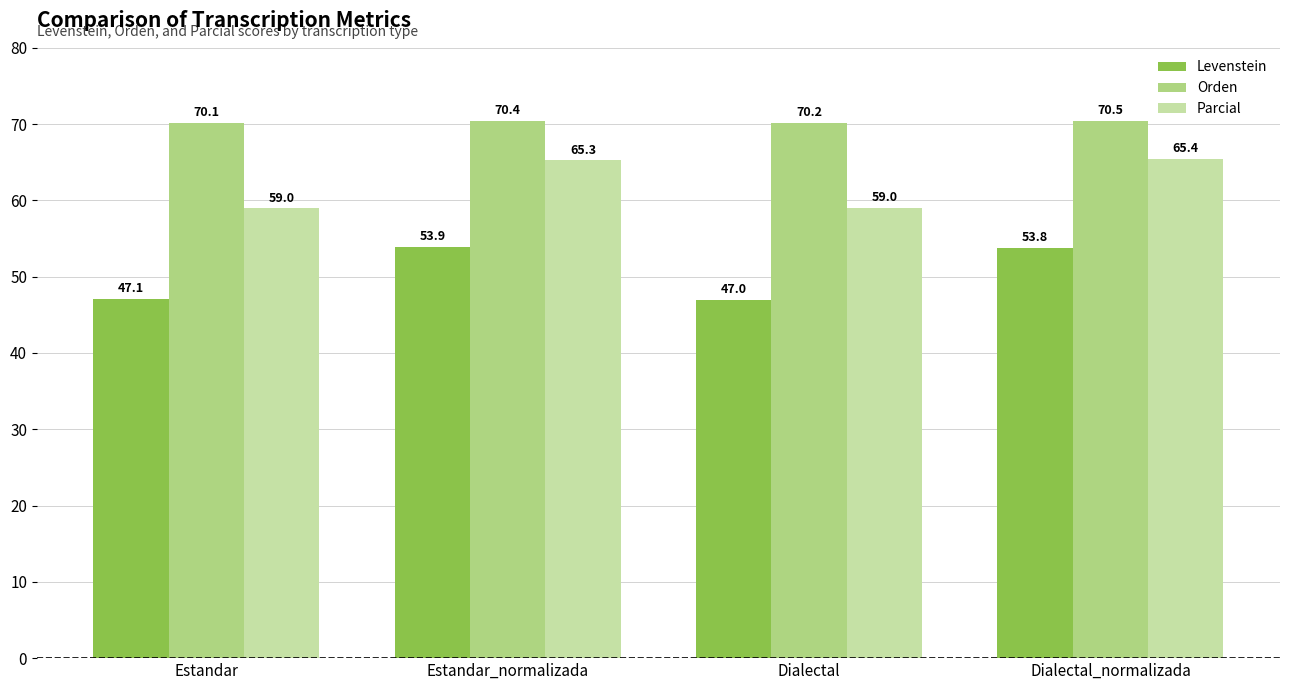

True or false: Levenstein has a value of 14.2 at Dialectal.

False